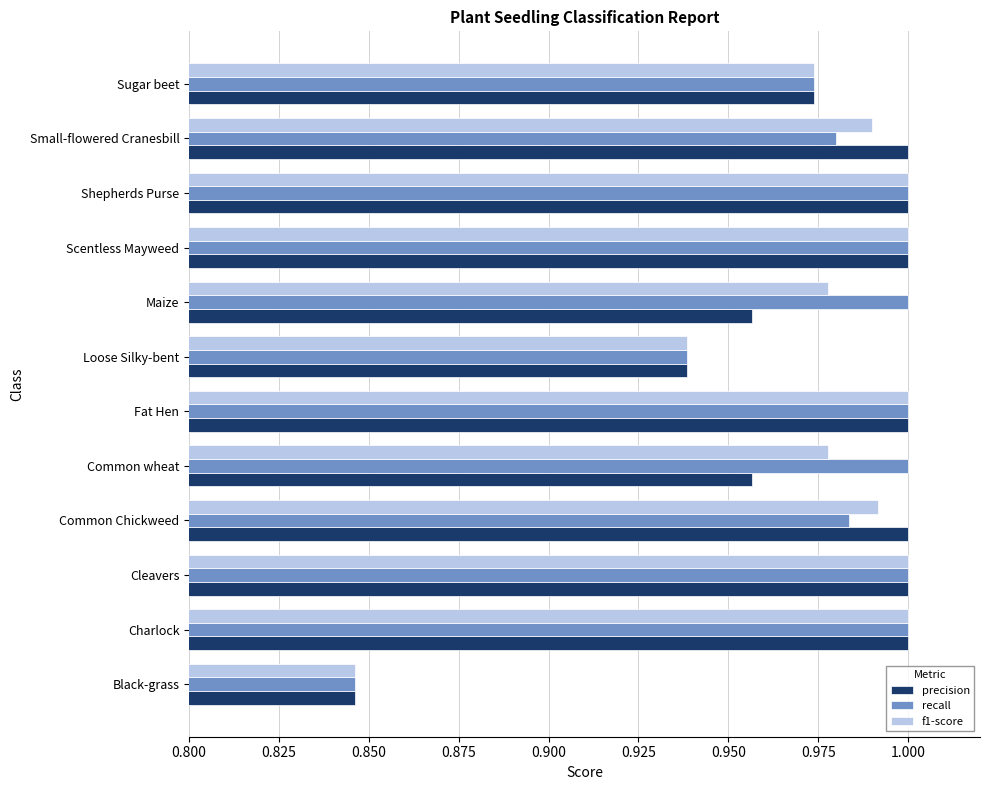

At which label is recall closest to 0?

Black-grass